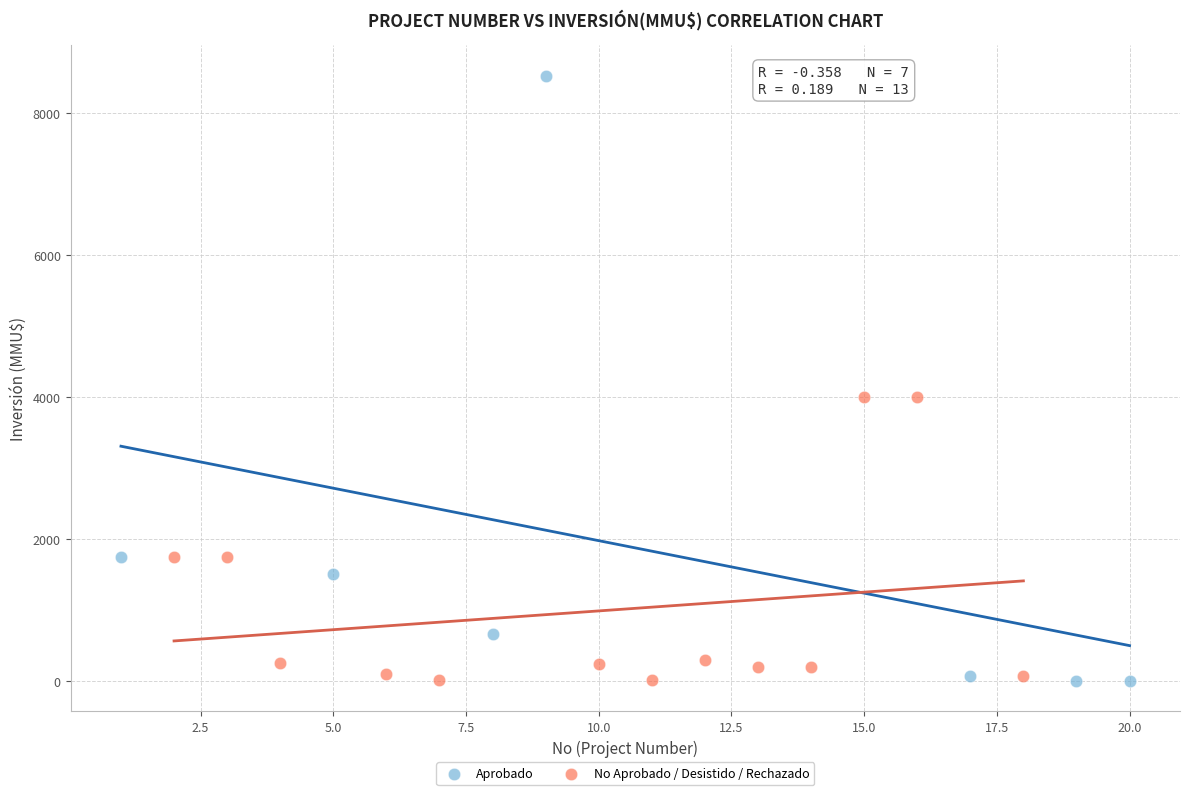

Which series contains the highest Y value?

Aprobado